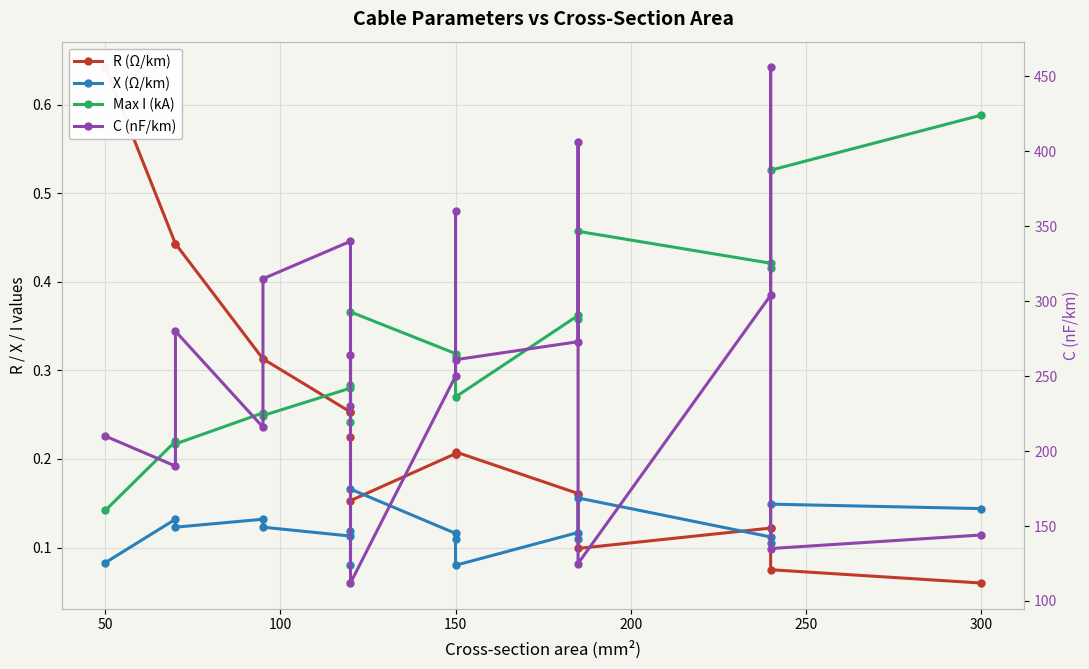

How many interior local peaks does the C (nF/km) series have?

6